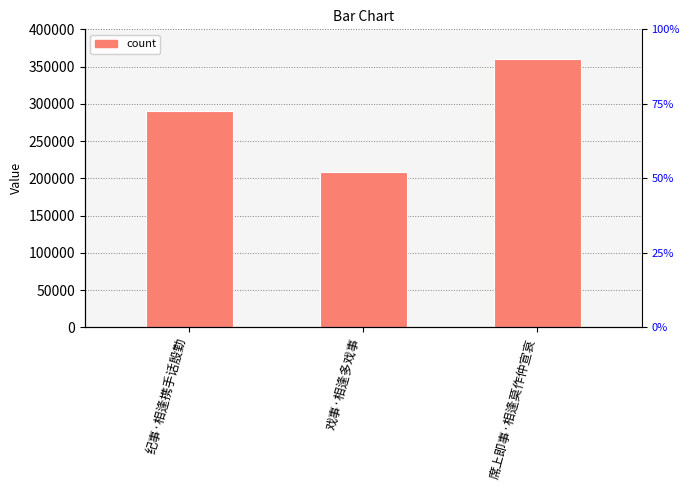

How many bars are there in total?

3